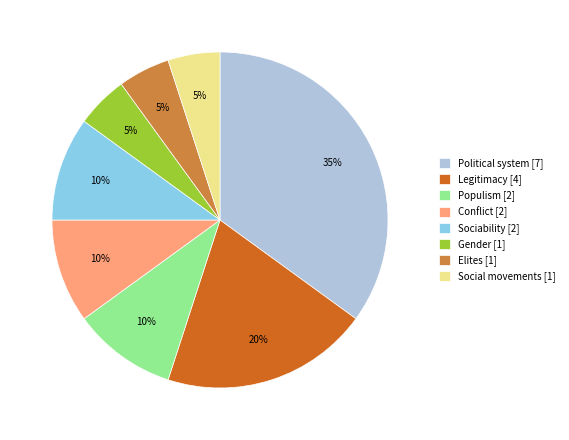

Does Gender account for over 50% of the chart?

No